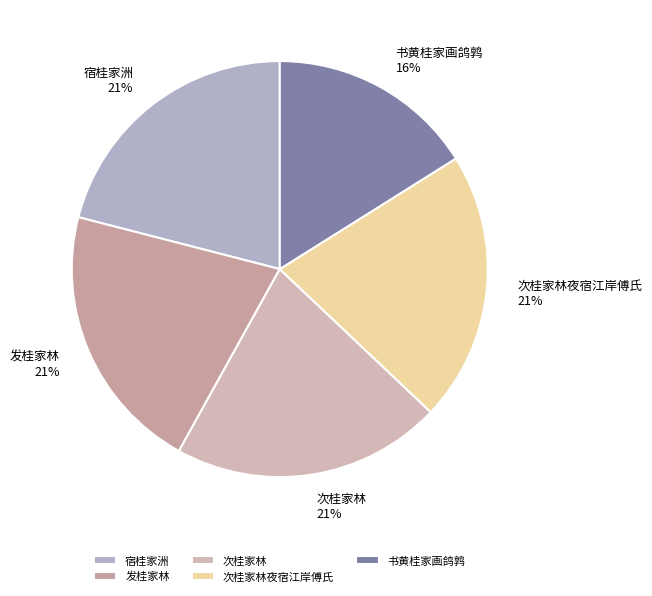

To the nearest percent, what portion does 次桂家林夜宿江岸傅氏 represent?

21%